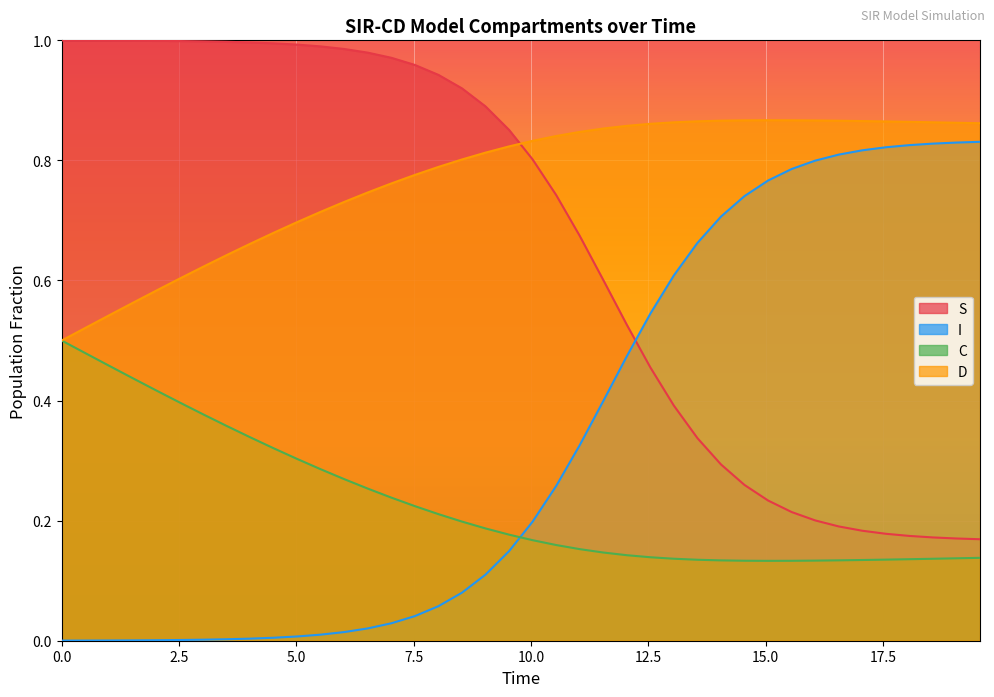

Which series has the largest total across all categories?

D